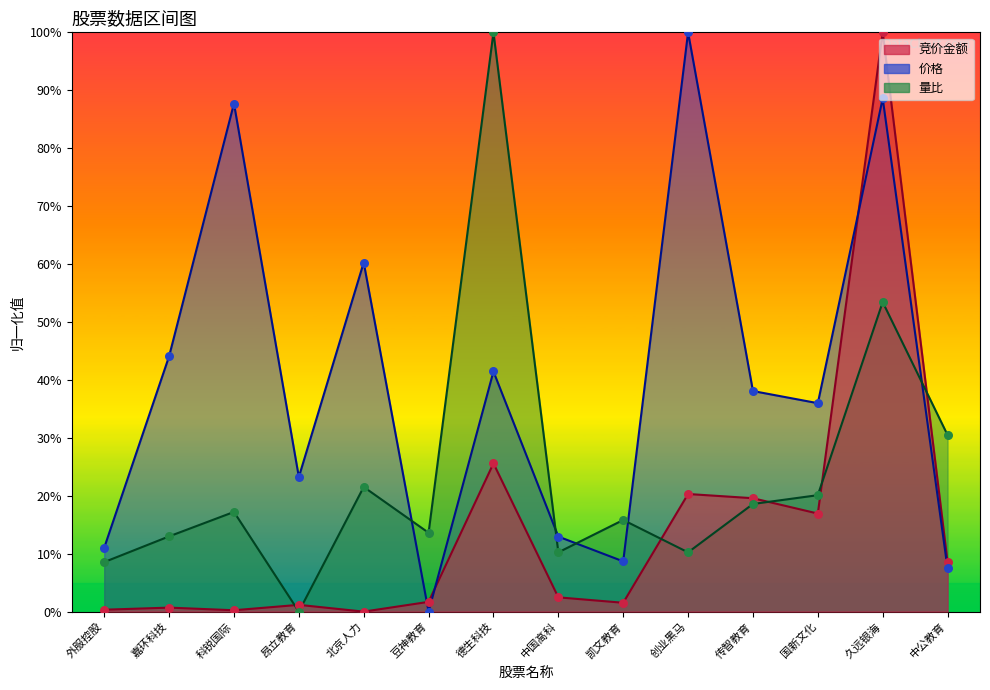

Is the value of 价格 at 昂立教育 greater than the value of 竞价金额 at 传智教育?

Yes